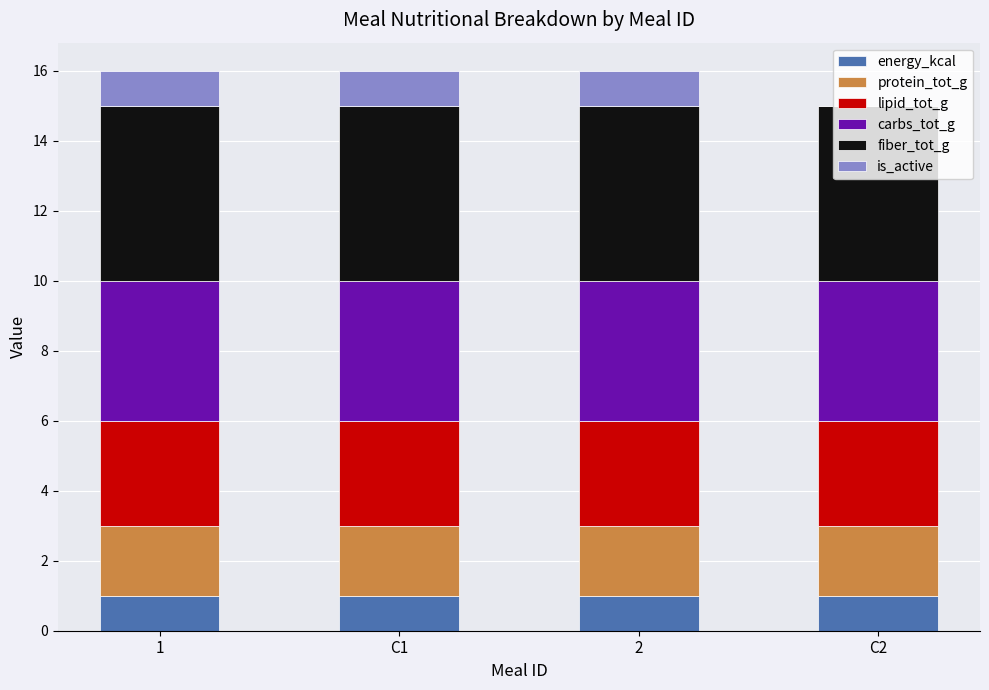

Is it true that energy_kcal equals 1 at C1?

True